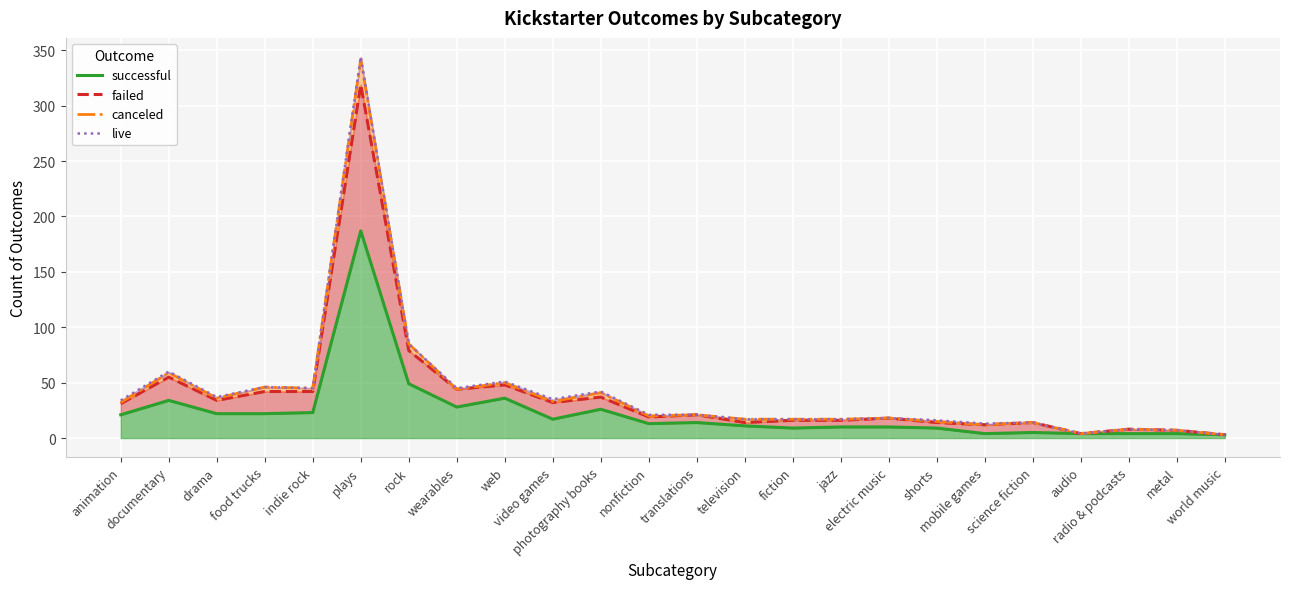

How many interior local peaks does the failed series have?

8